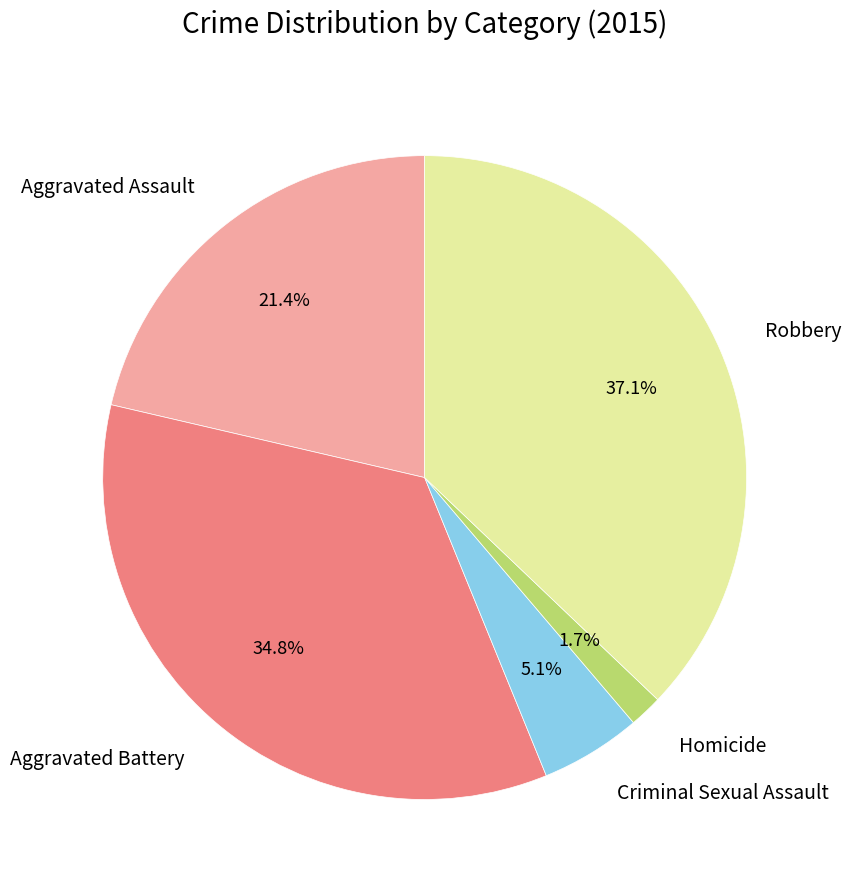

Which slice is the largest?

Robbery